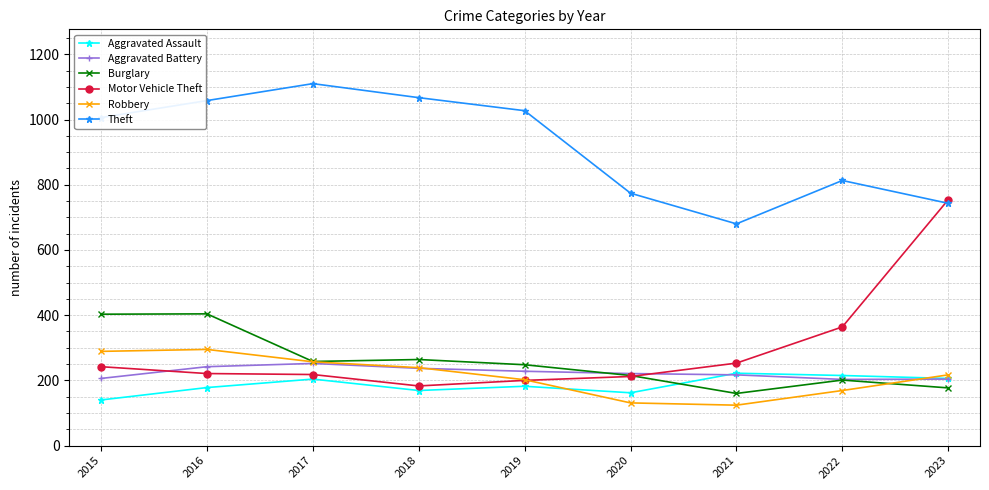

At which category is the sum across all series the highest?

2016